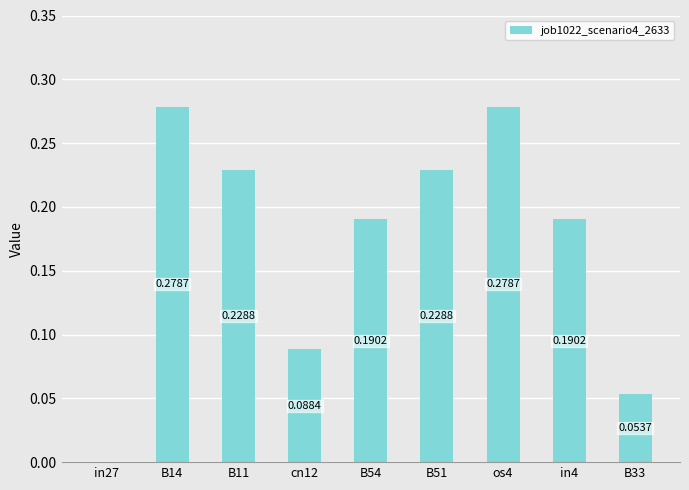

Which has a higher value, B14 or B11?

B14